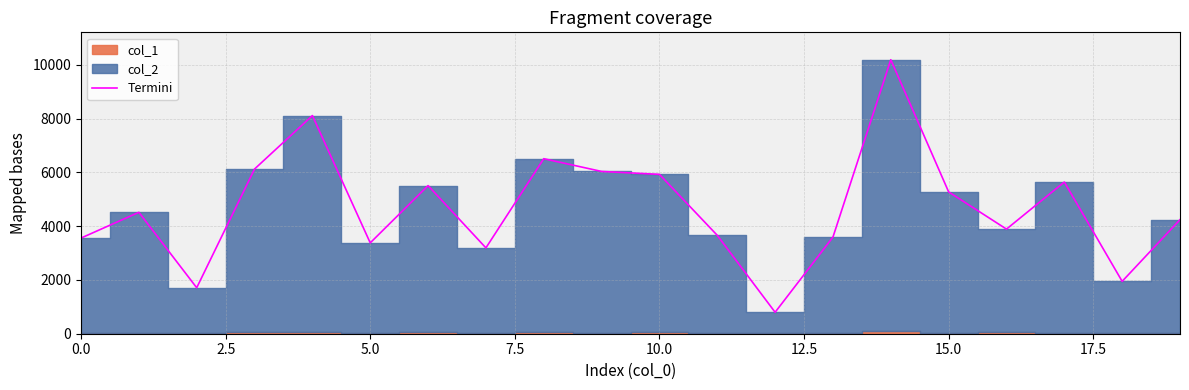

What is the maximum value for Termini?

10191